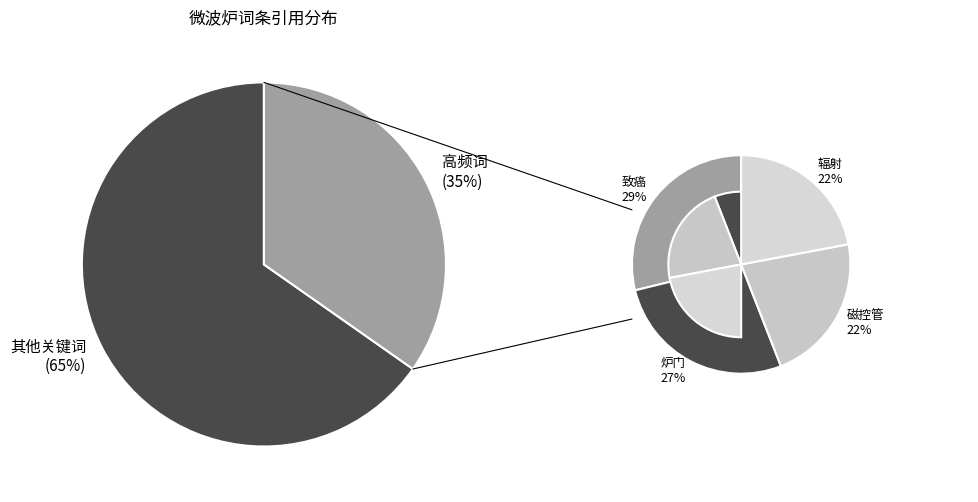

What is the largest slice in the pie chart?

致癌